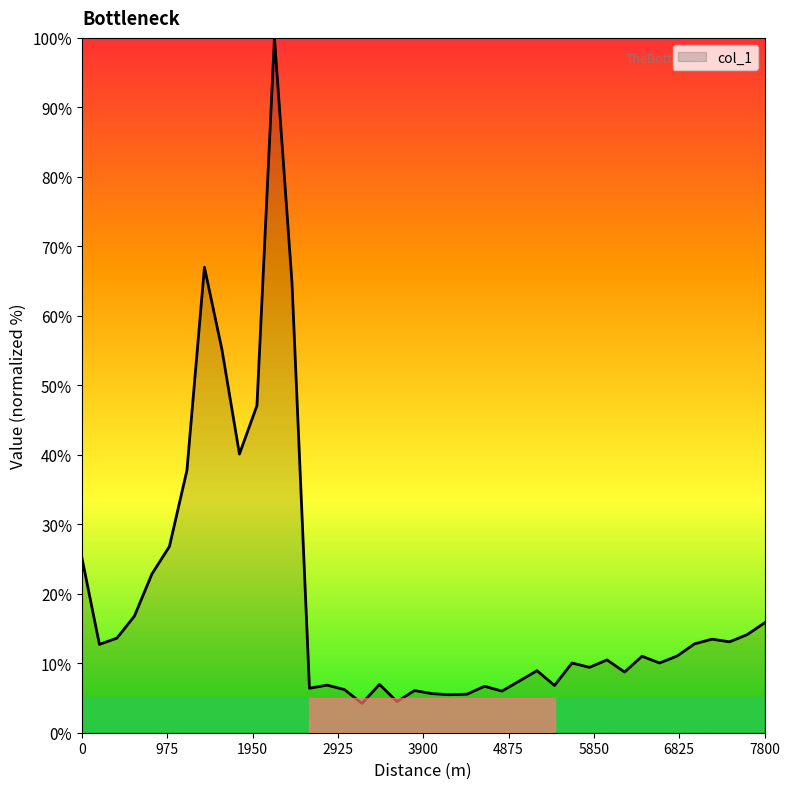

What is the greatest value displayed?

100.0